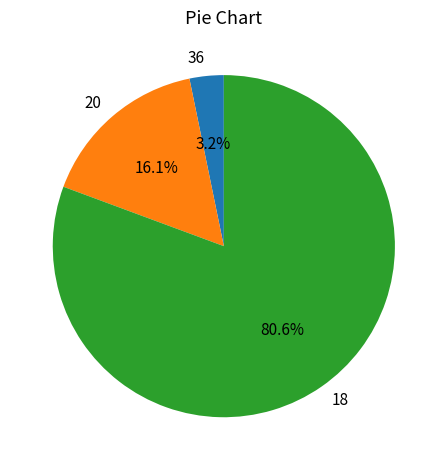

What percentage is the 20 slice, to the nearest percent?

16%